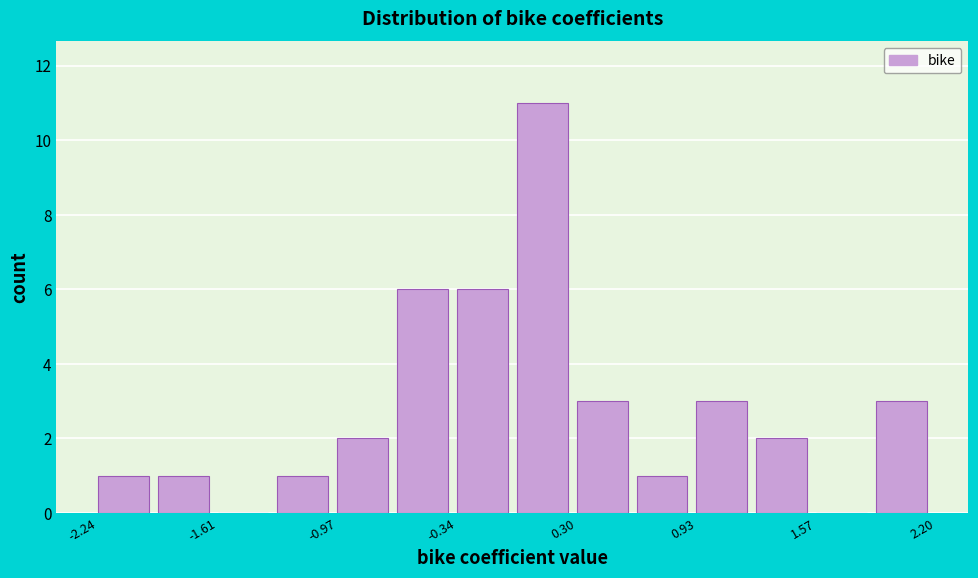

Around what value on the x-axis is the tallest bar? Give the approximate position of its centre, as read against the axis.

0.1